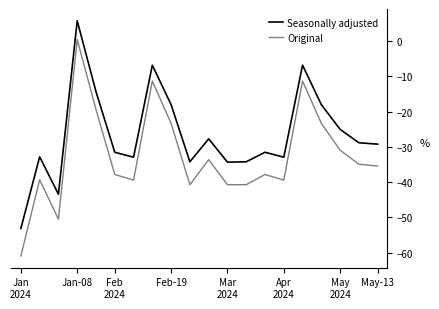

List the series in order of their peak value, lowest first.

Original, Seasonally adjusted